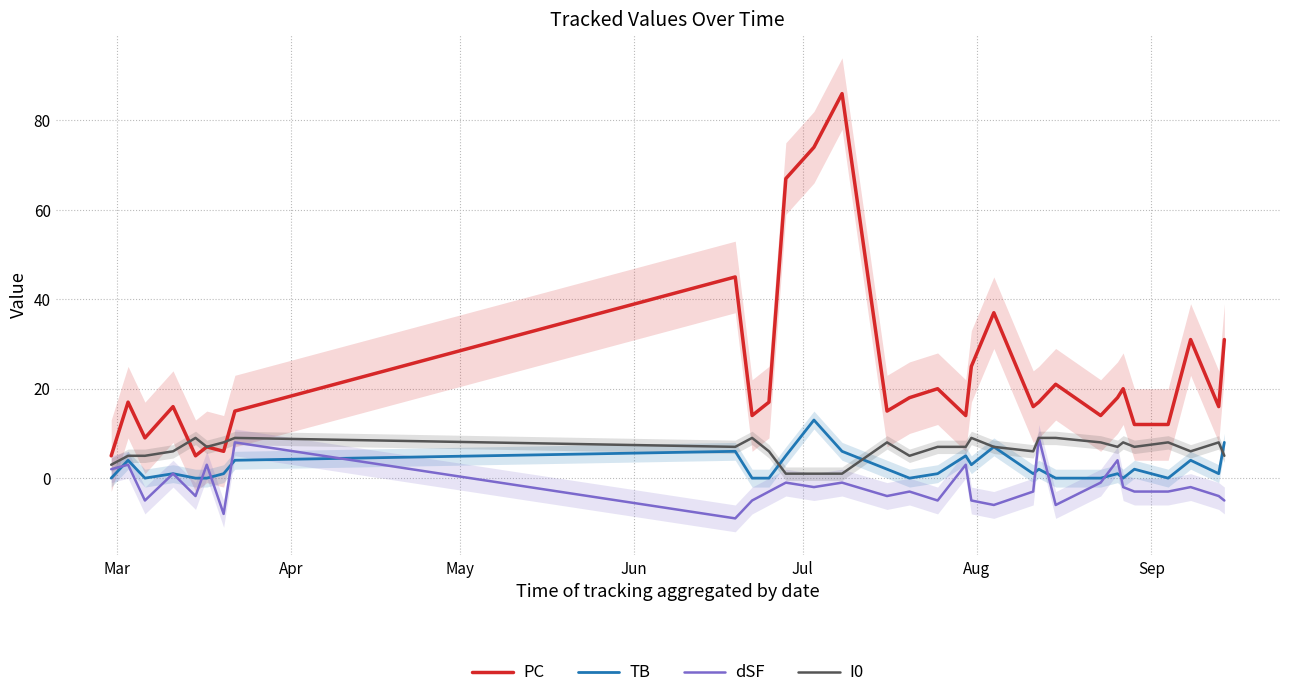

True or false: TB and PC cross at least once.

False